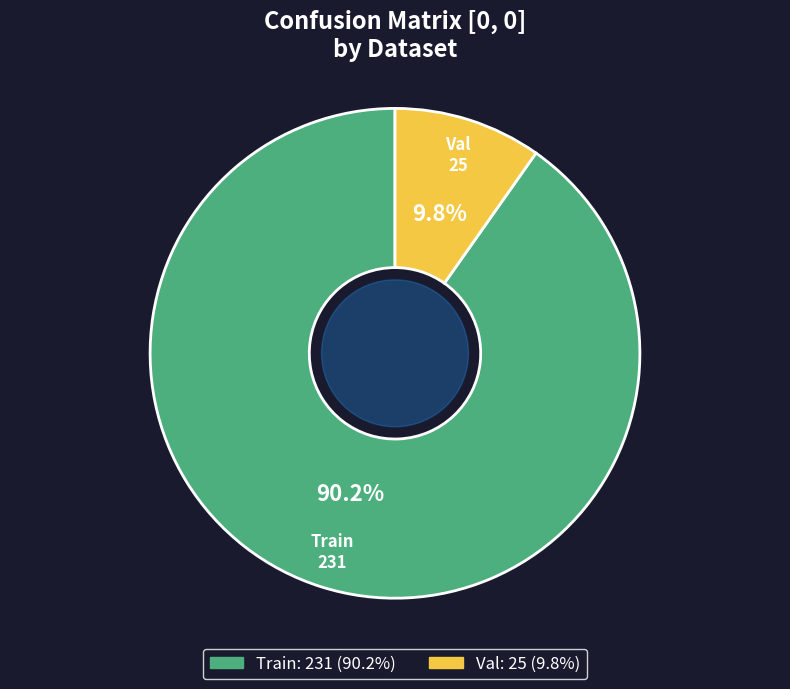

To the nearest percent, what is the difference between the largest and smallest slice percentages?

80%